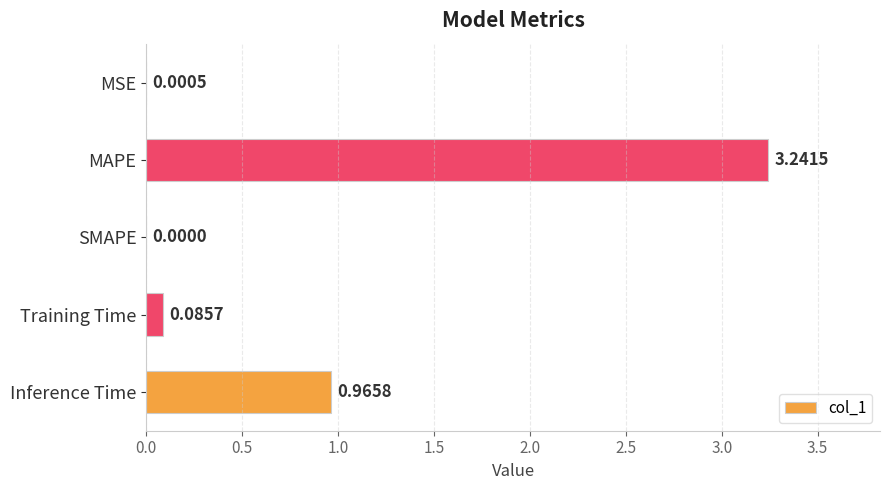

Between MAPE and MSE, which is larger?

MAPE